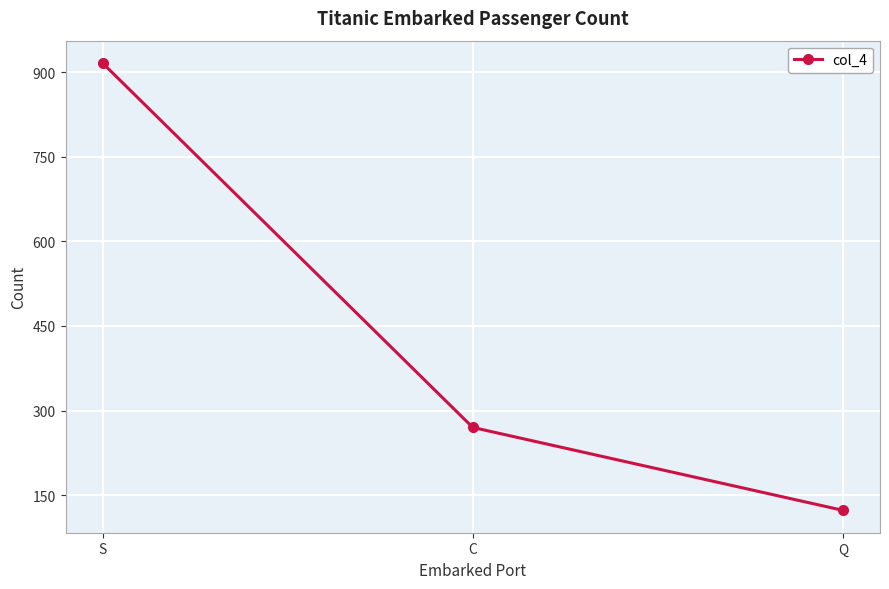

List the labels in order of value, largest first.

S, C, Q